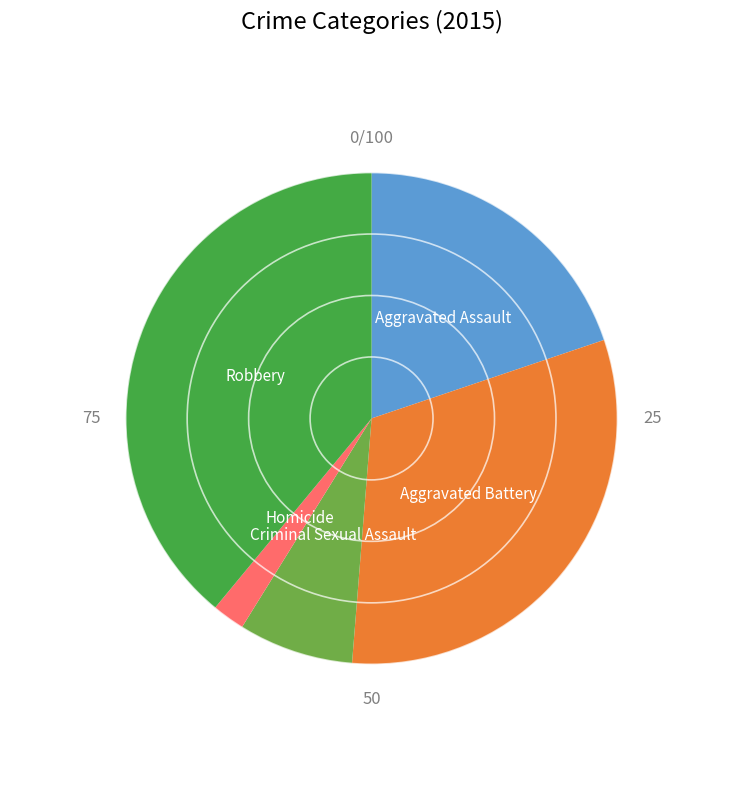

Approximately how many times larger is the value at Robbery compared to Homicide?

18.1